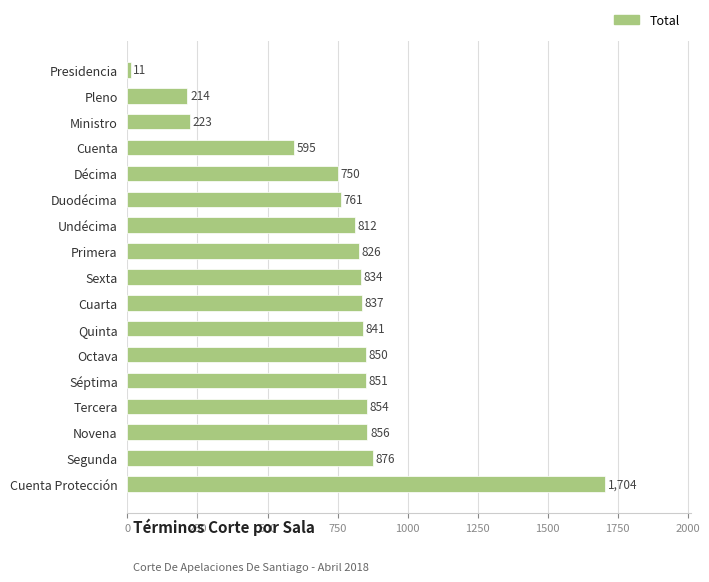

What is the change in value from Cuenta Protección to Pleno?

-1490